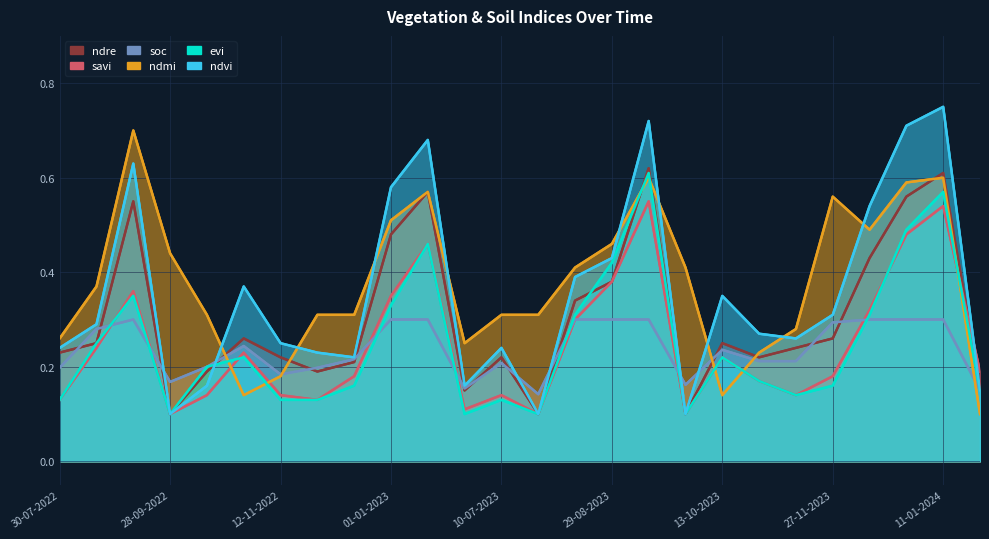

At how many categories does at least one series exceed 0?

26